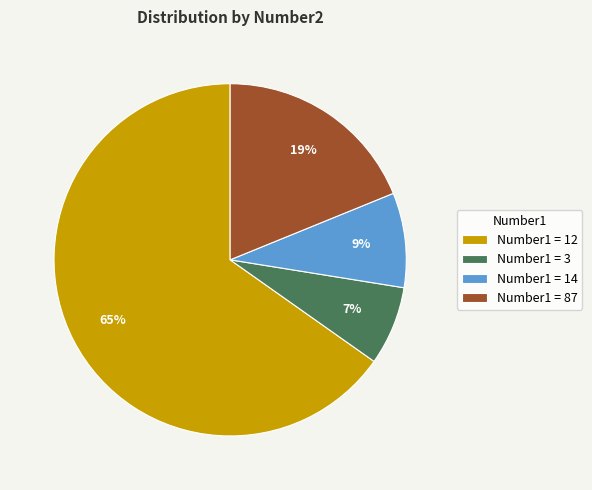

Which category has the smallest portion of the pie?

Number1 = 3